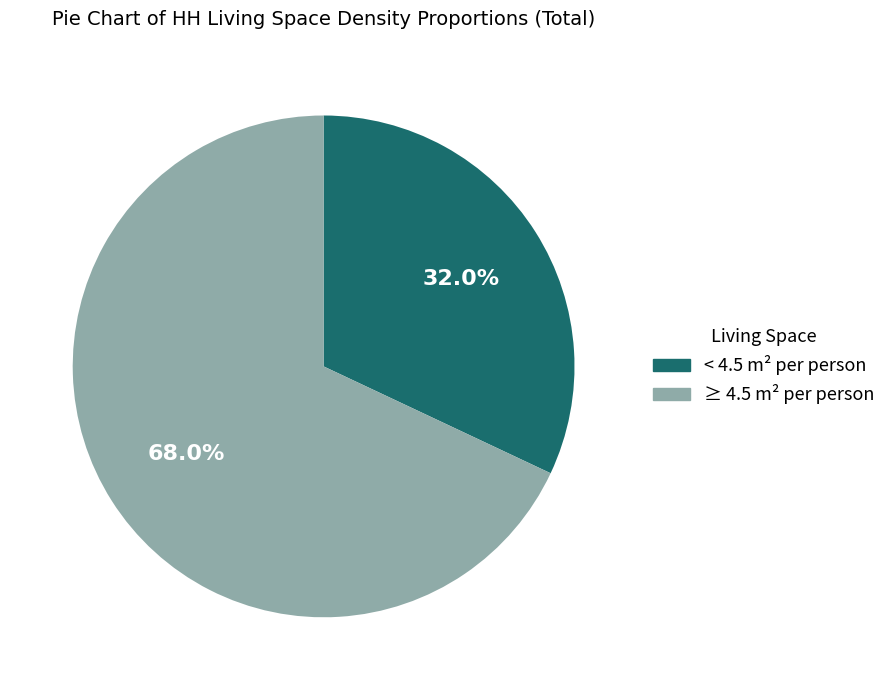

Is there a majority slice in this chart?

Yes